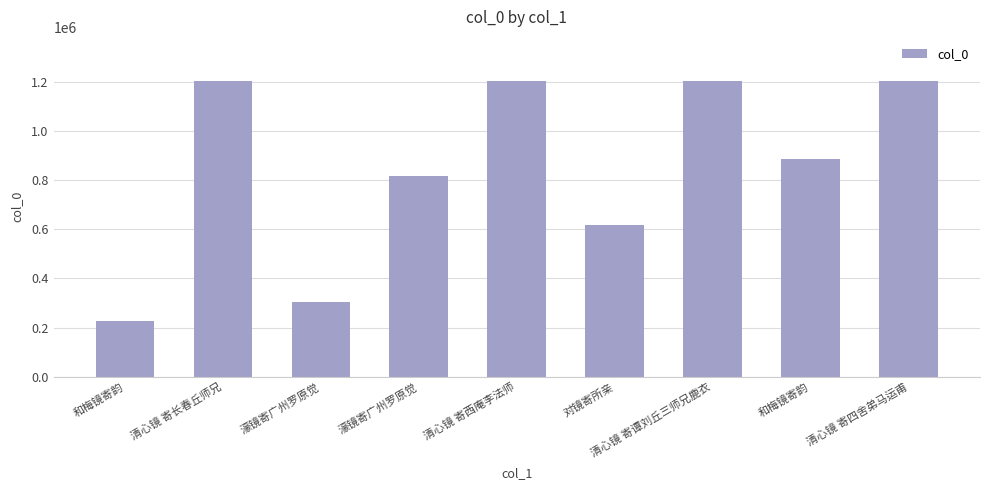

Are the bars horizontal?

No